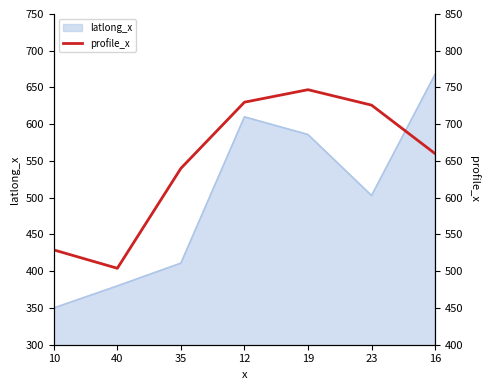

At which label does the data first exceed 660?

12